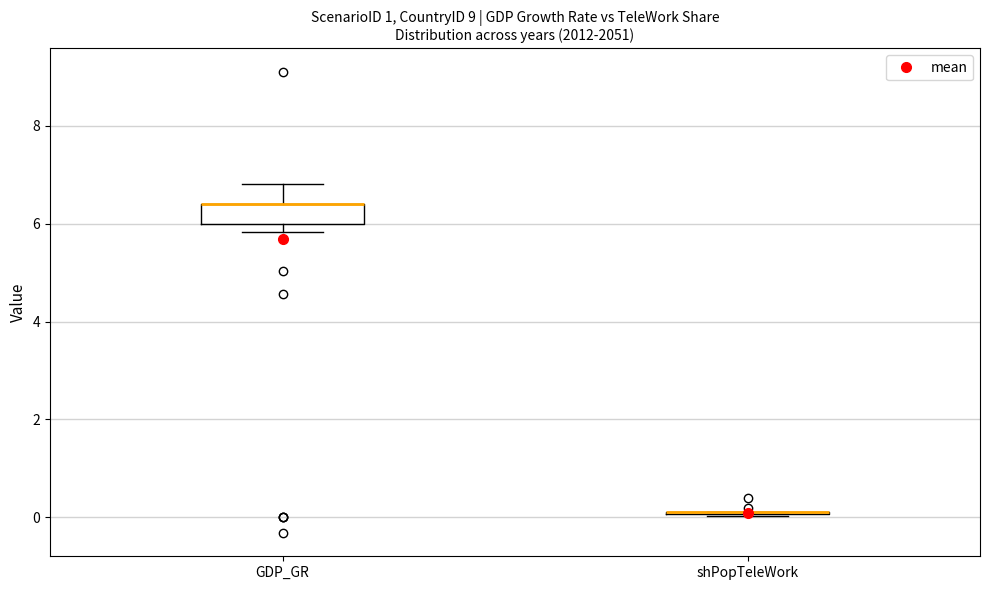

Where does the upper whisker of the box for GDP_GR end on the y-axis? The values are not printed on the chart, so give them approximately, as read against the axis.

6.8